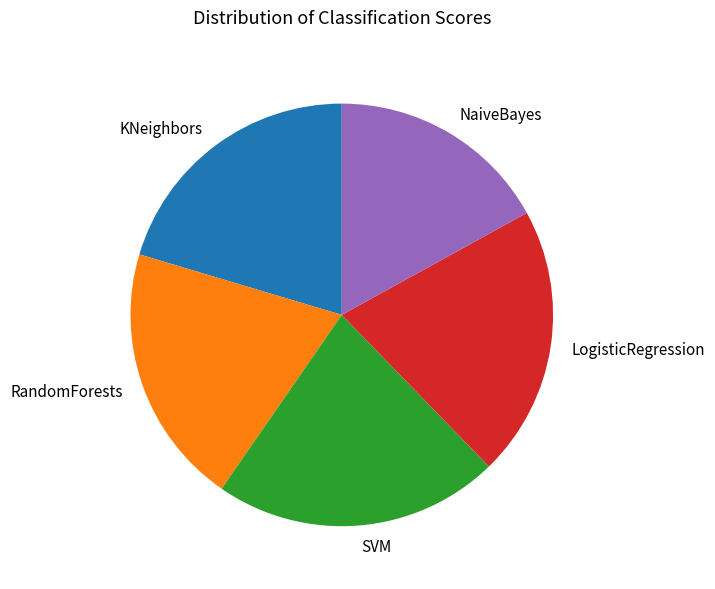

Is there a majority slice in this chart?

No